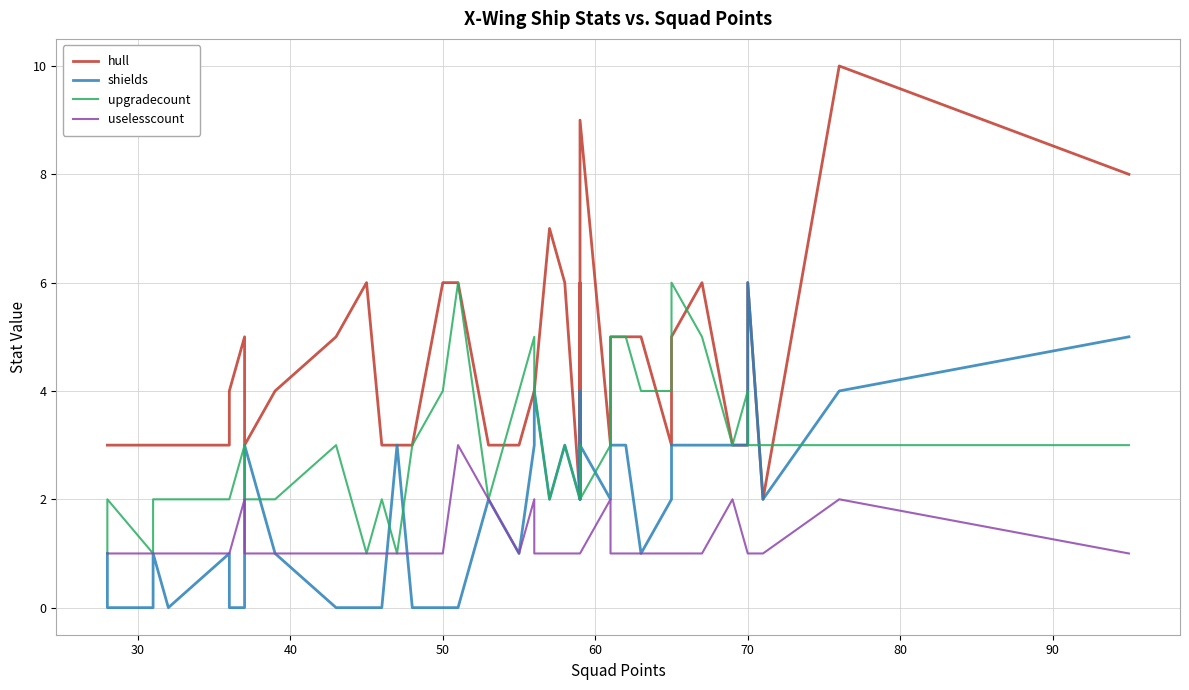

What is the average value of the hull series?

4